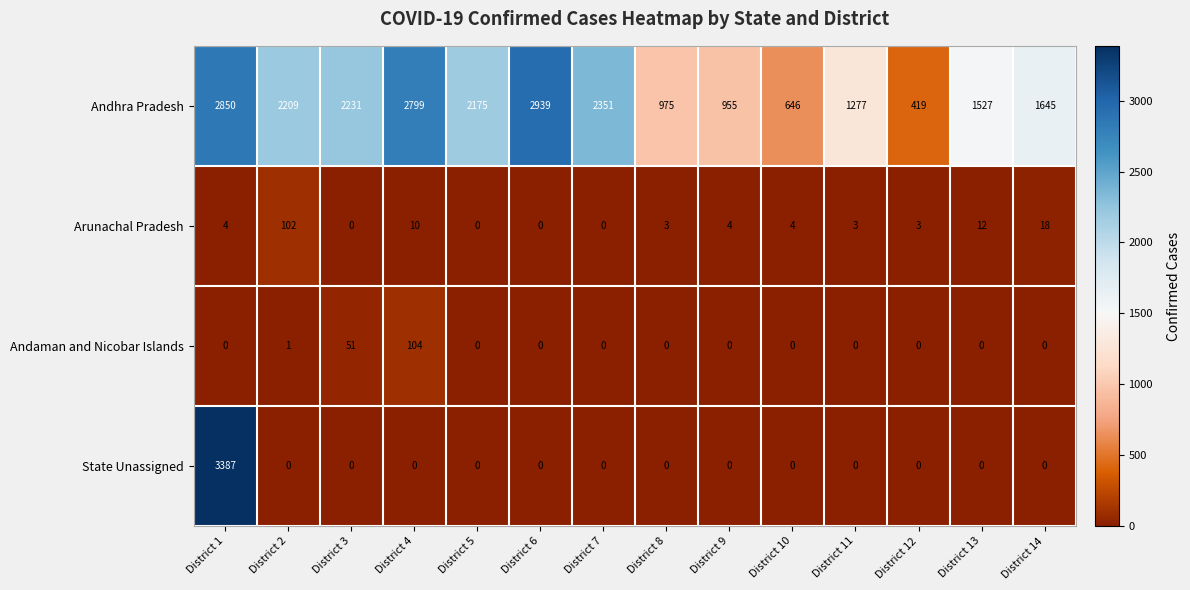

Where is Arunachal Pradesh nearest to the value 51?

District 14